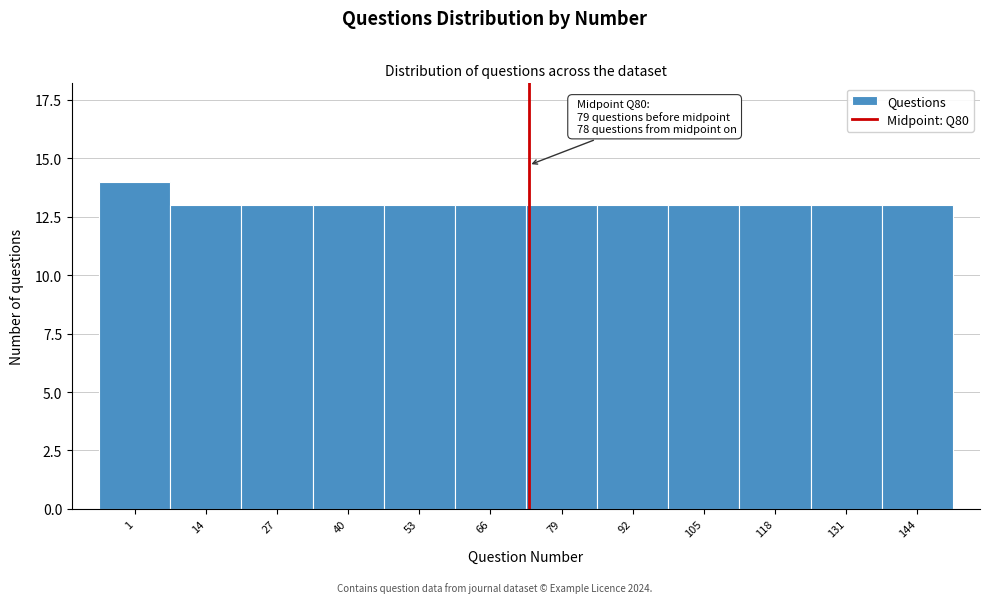

Reading left to right, transcribe all the data shown in this chart.

1=14	14=13	27=13	40=13	53=13	66=13	79=13	92=13	105=13	118=13	131=13	144=13